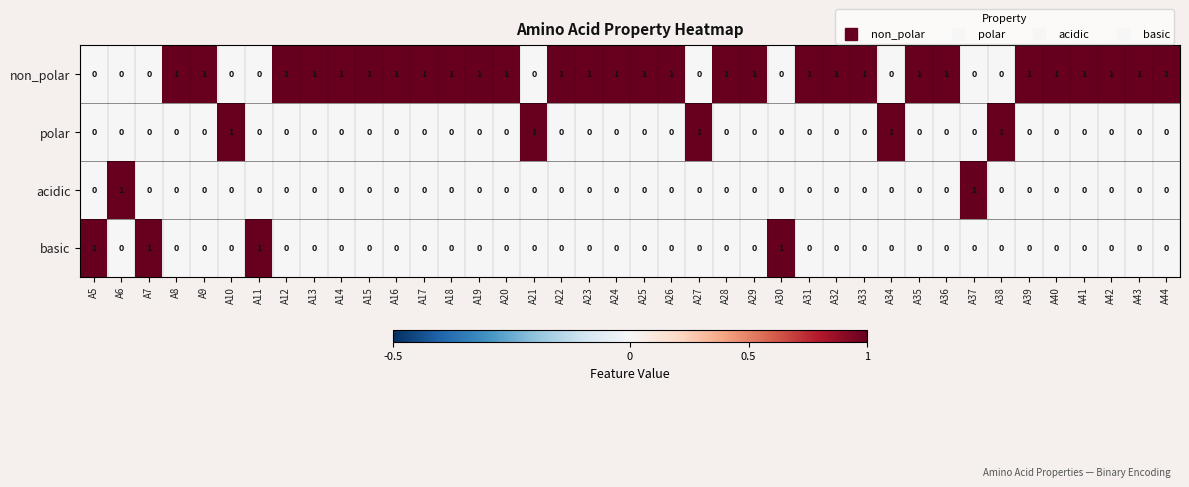

How many categories are shown in the chart?

40